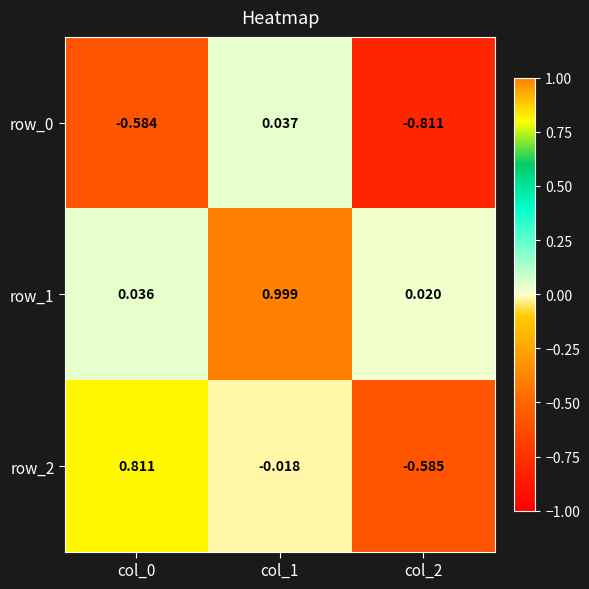

How many values in row_2 are below zero?

2